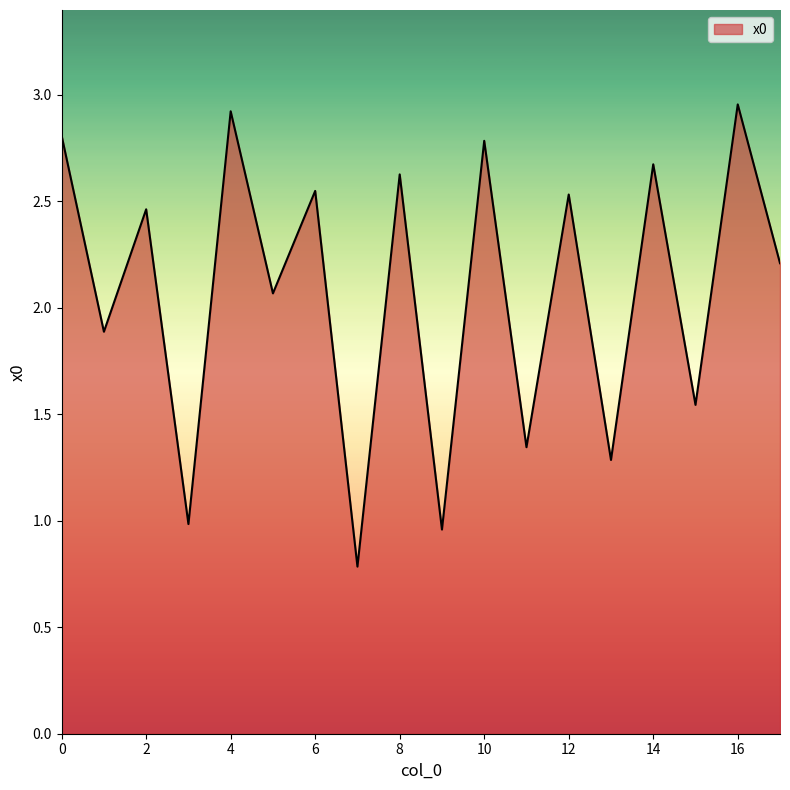

What is the difference between the maximum and minimum values?

2.2